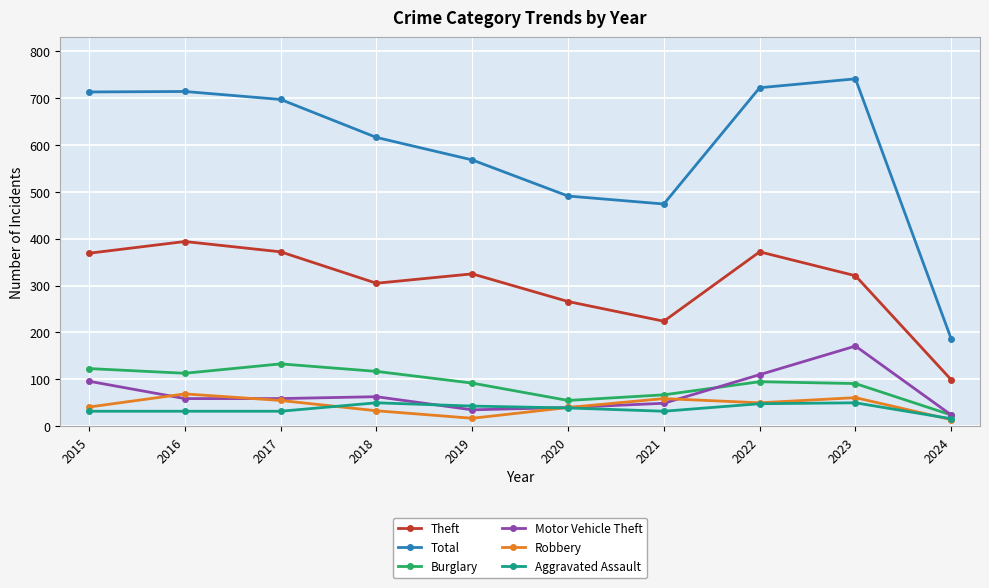

True or false: Robbery and Burglary intersect in this chart.

False